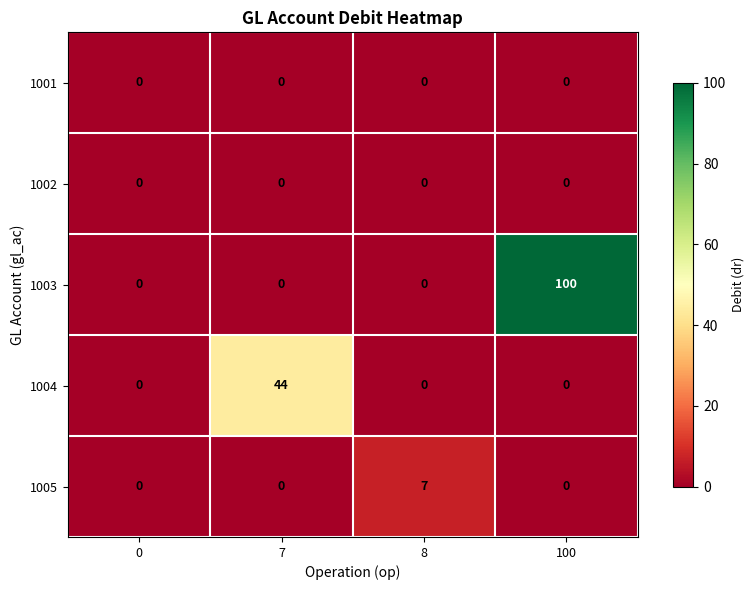

Which series has the largest total across all categories?

1003